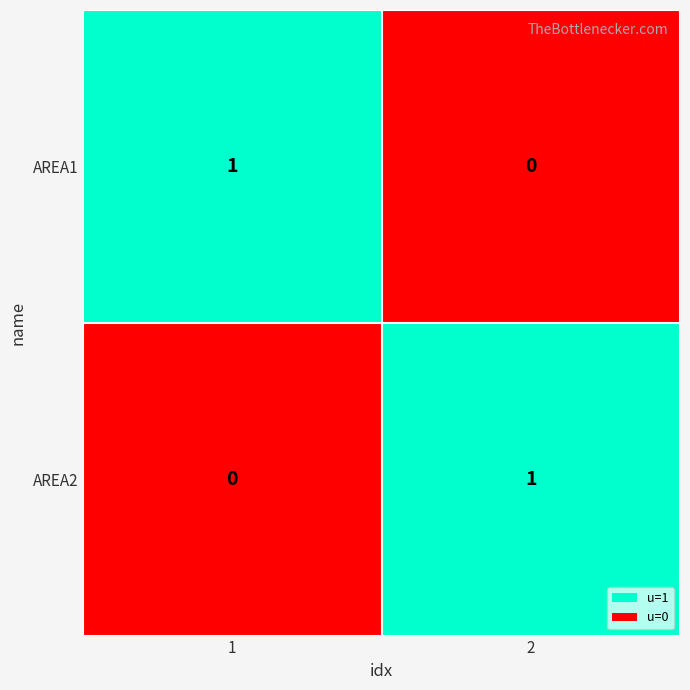

List the labels in order of AREA1 value, smallest first.

2, 1